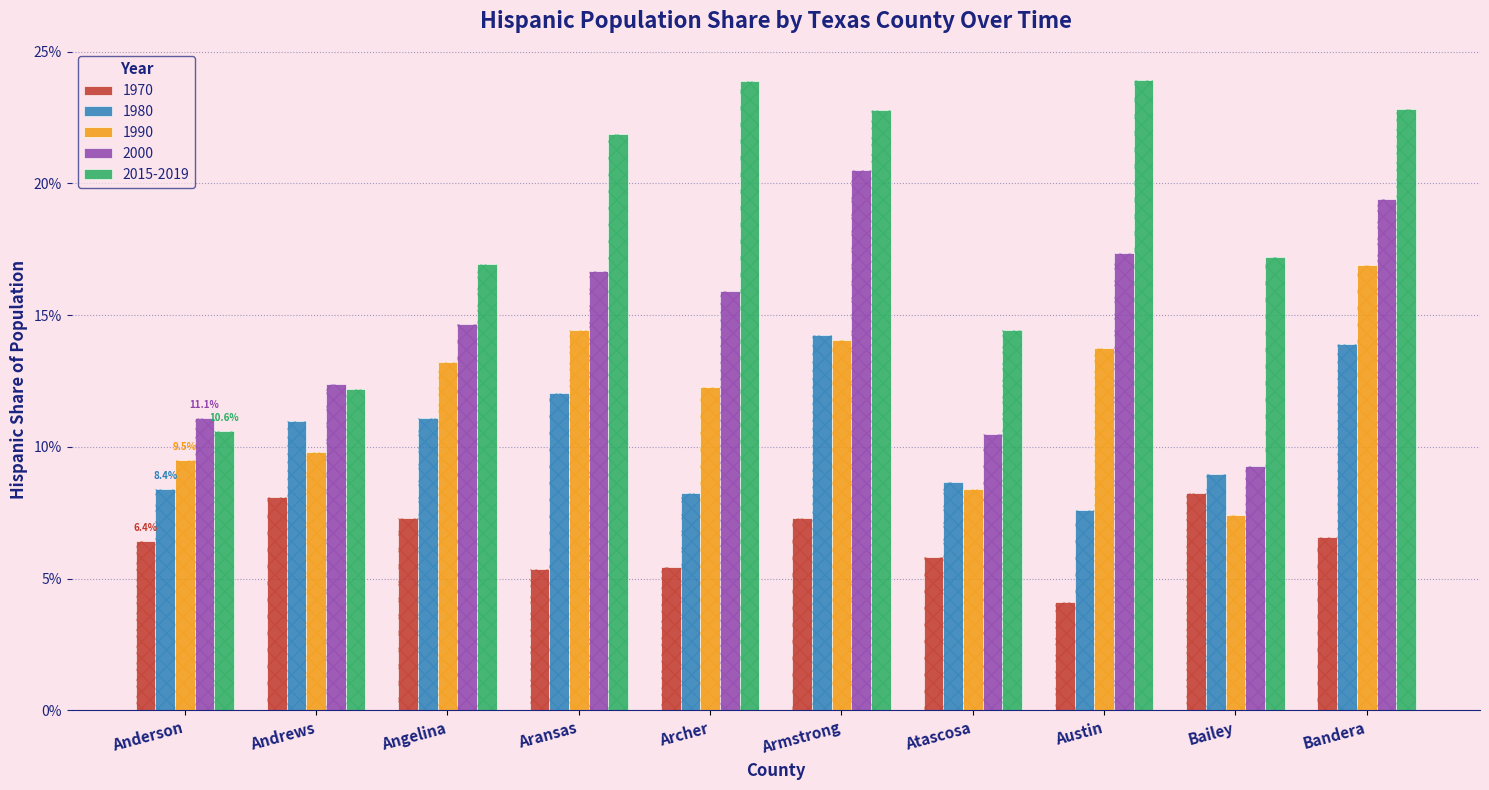

At Bailey, list the series in order from largest to smallest.

2015-2019, 2000, 1980, 1970, 1990